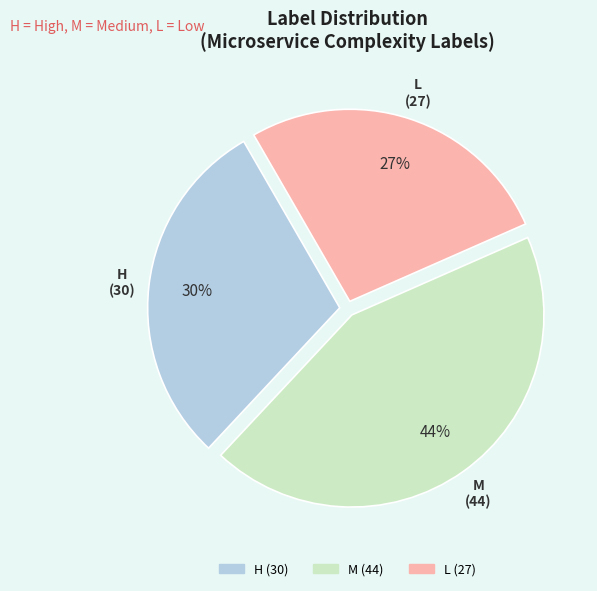

Count the number of slices in the pie.

3